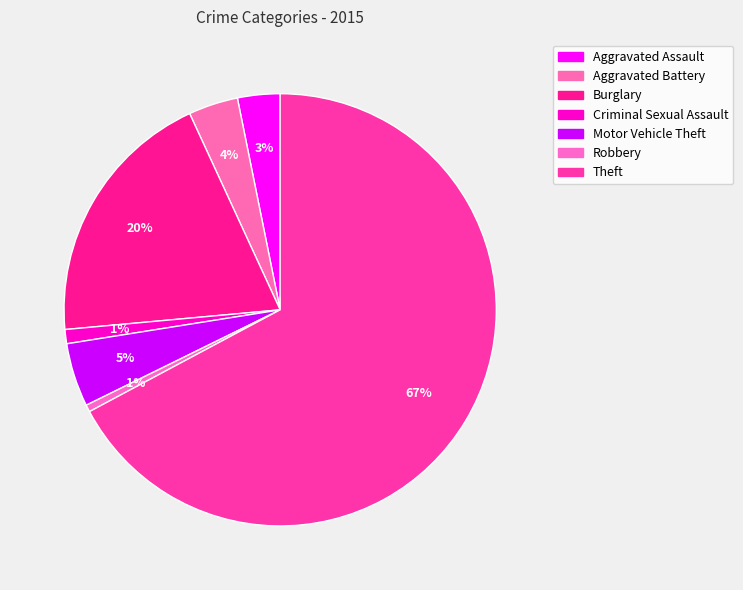

Which category accounts for the majority?

Theft